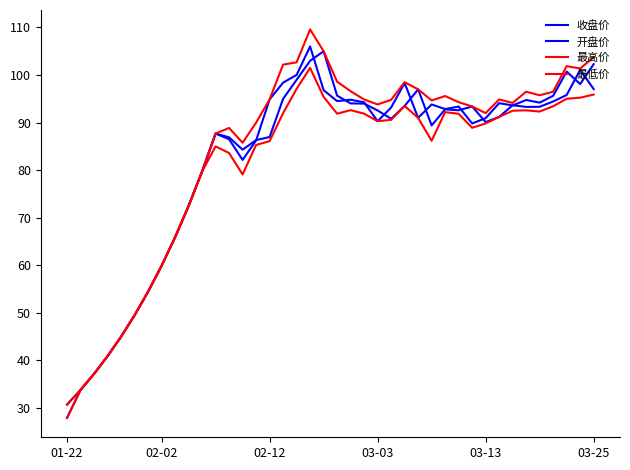

Is this an area chart (filled region under the line)?

No